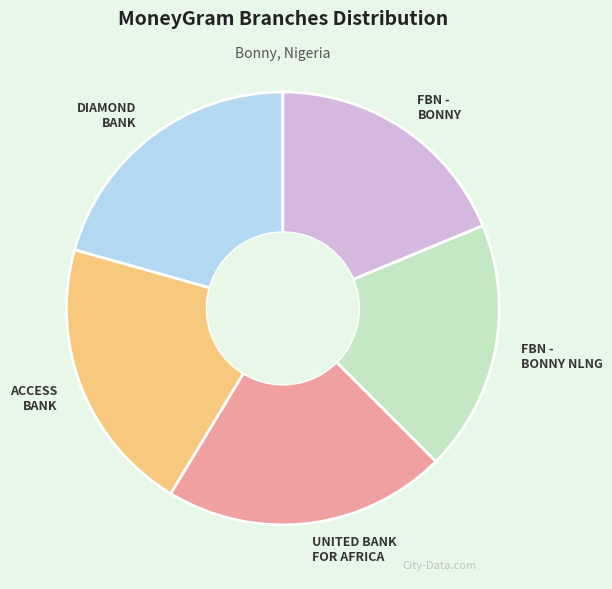

Is there a majority slice in this chart?

No